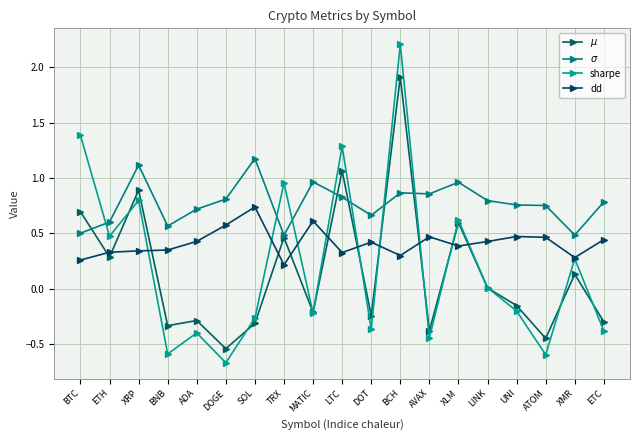

Reading left to right, extract all data points from this chart.

$\mu$: 0.7	0.3	0.9	-0.3	-0.3	-0.5	-0.3	0.5	-0.2	1.1	-0.2	1.9	-0.4	0.6	0.0	-0.2	-0.4	0.1	-0.3
$\sigma$: 0.5	0.6	1.1	0.6	0.7	0.8	1.2	0.5	1.0	0.8	0.7	0.9	0.9	1.0	0.8	0.8	0.8	0.5	0.8
sharpe: 1.4	0.5	0.8	-0.6	-0.4	-0.7	-0.3	1.0	-0.2	1.3	-0.4	2.2	-0.4	0.6	0.0	-0.2	-0.6	0.3	-0.4
dd: 0.3	0.3	0.3	0.3	0.4	0.6	0.7	0.2	0.6	0.3	0.4	0.3	0.5	0.4	0.4	0.5	0.5	0.3	0.4